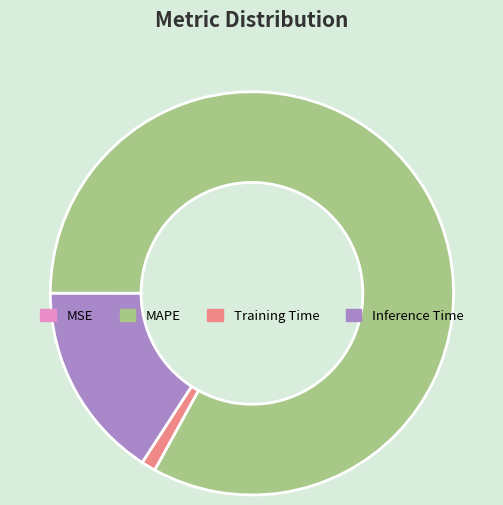

What is the majority slice?

MAPE